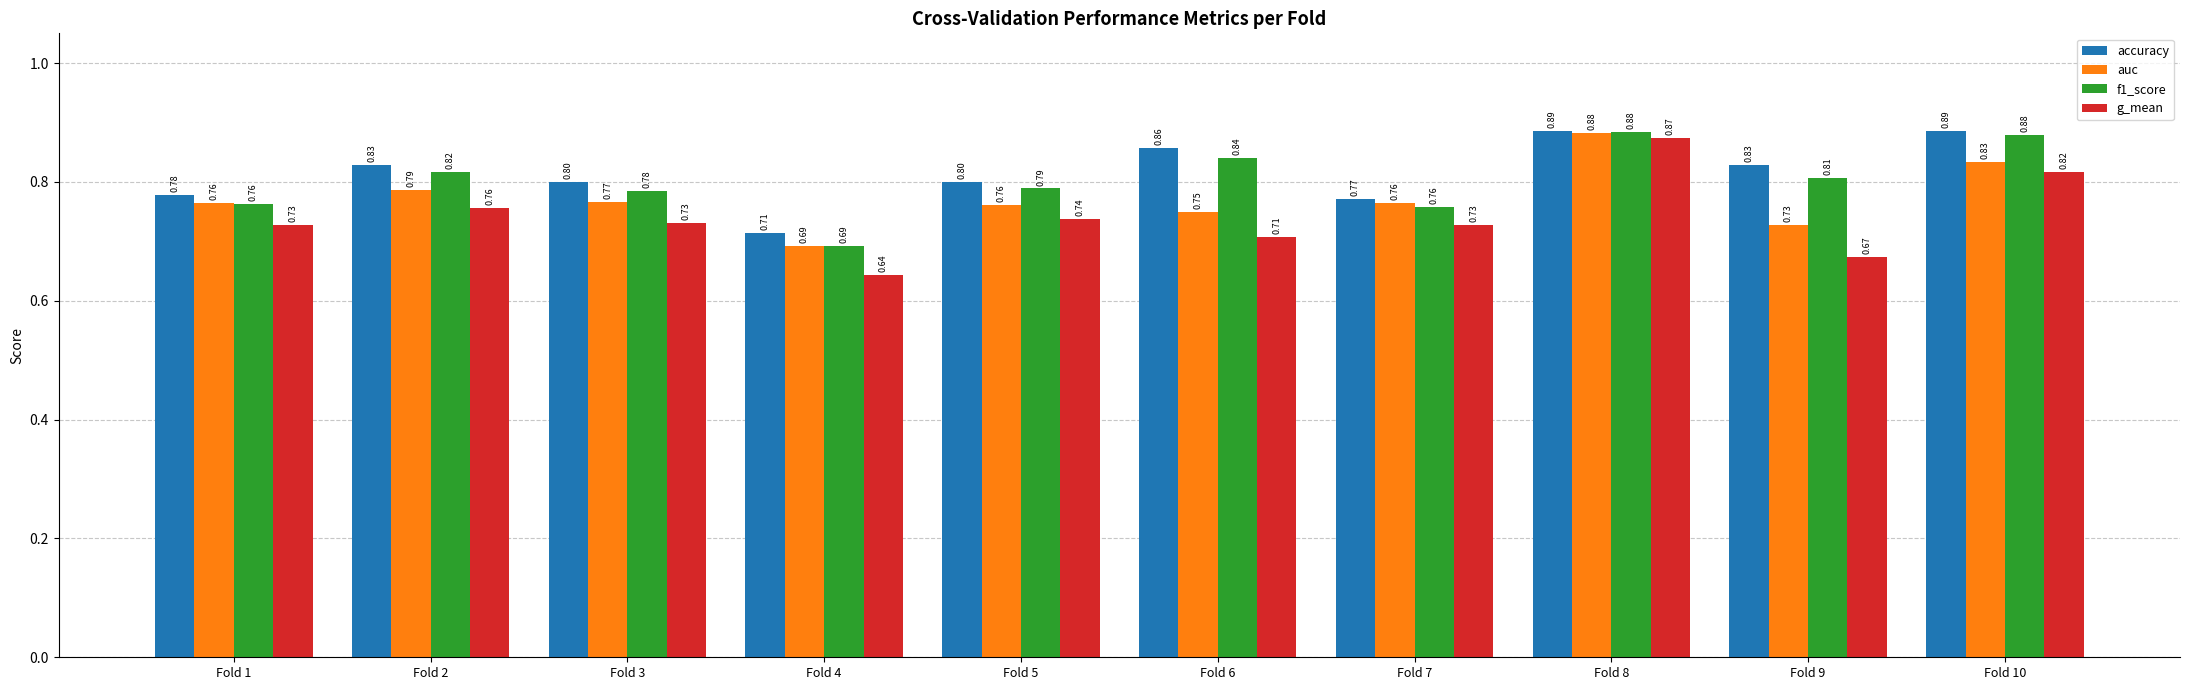

How many bars are there in total?

40